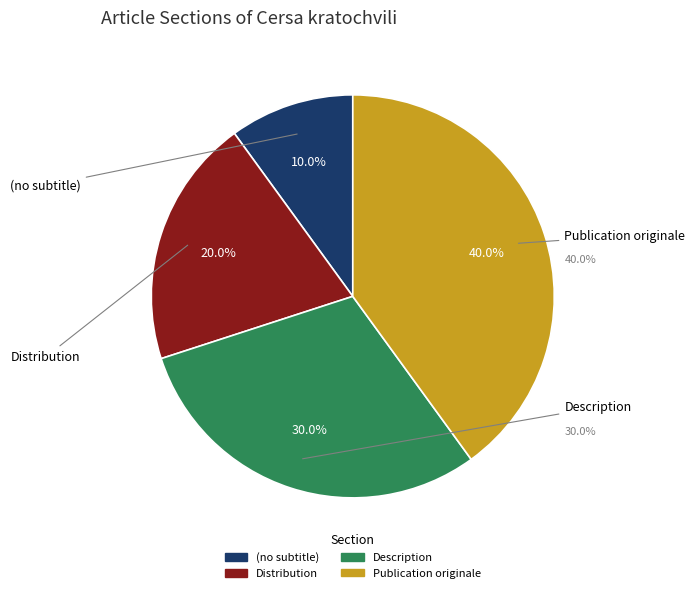

Is there a majority slice in this chart?

No